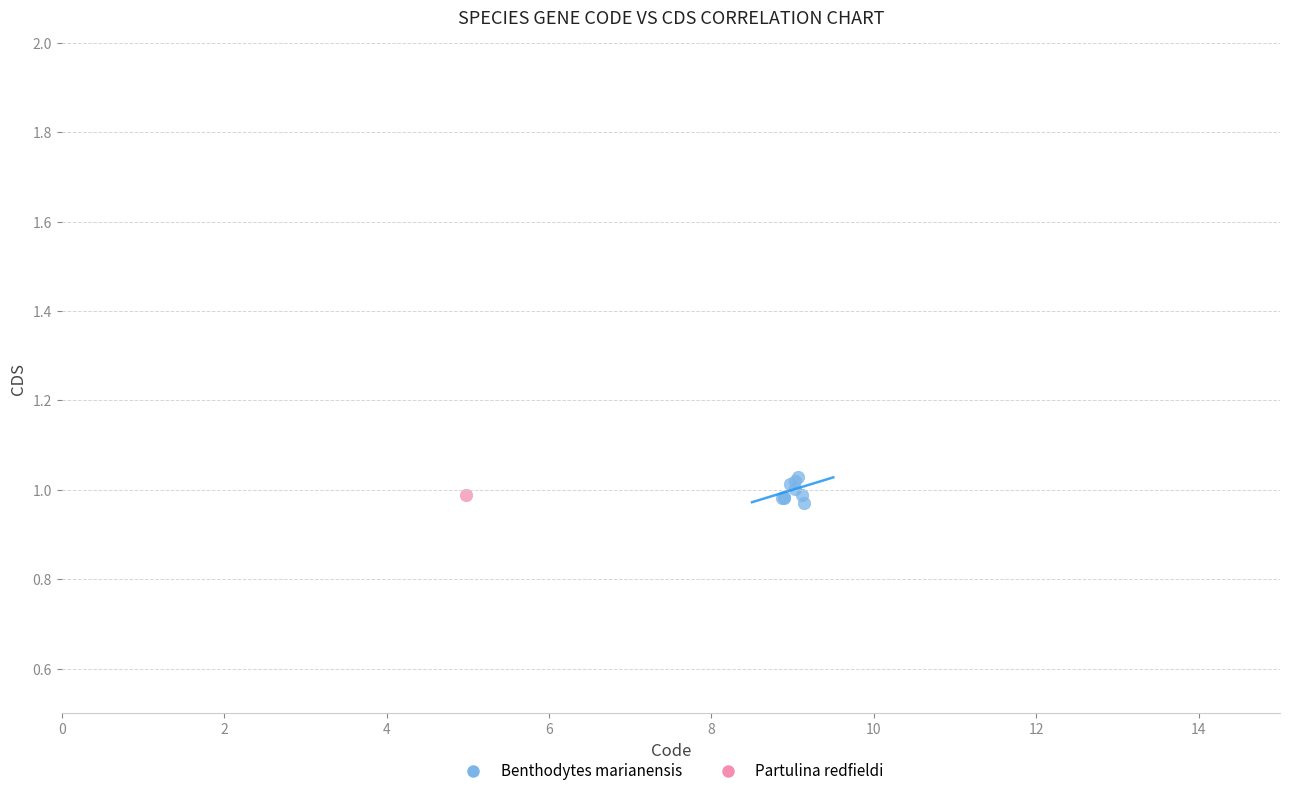

What are all the series names shown in the legend?

Benthodytes marianensis, Partulina redfieldi